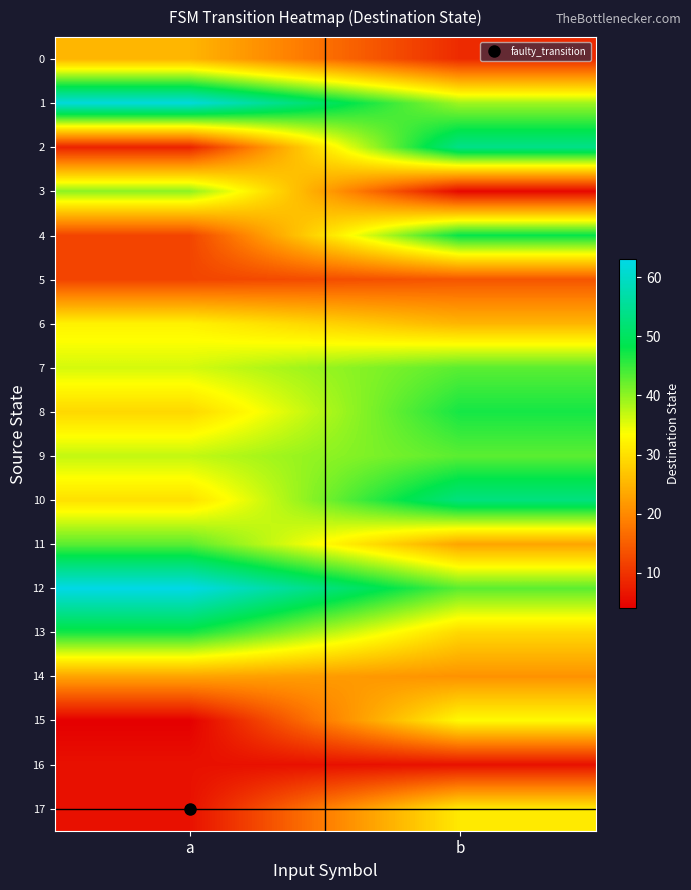

What is the difference between the highest and lowest values at a?

59